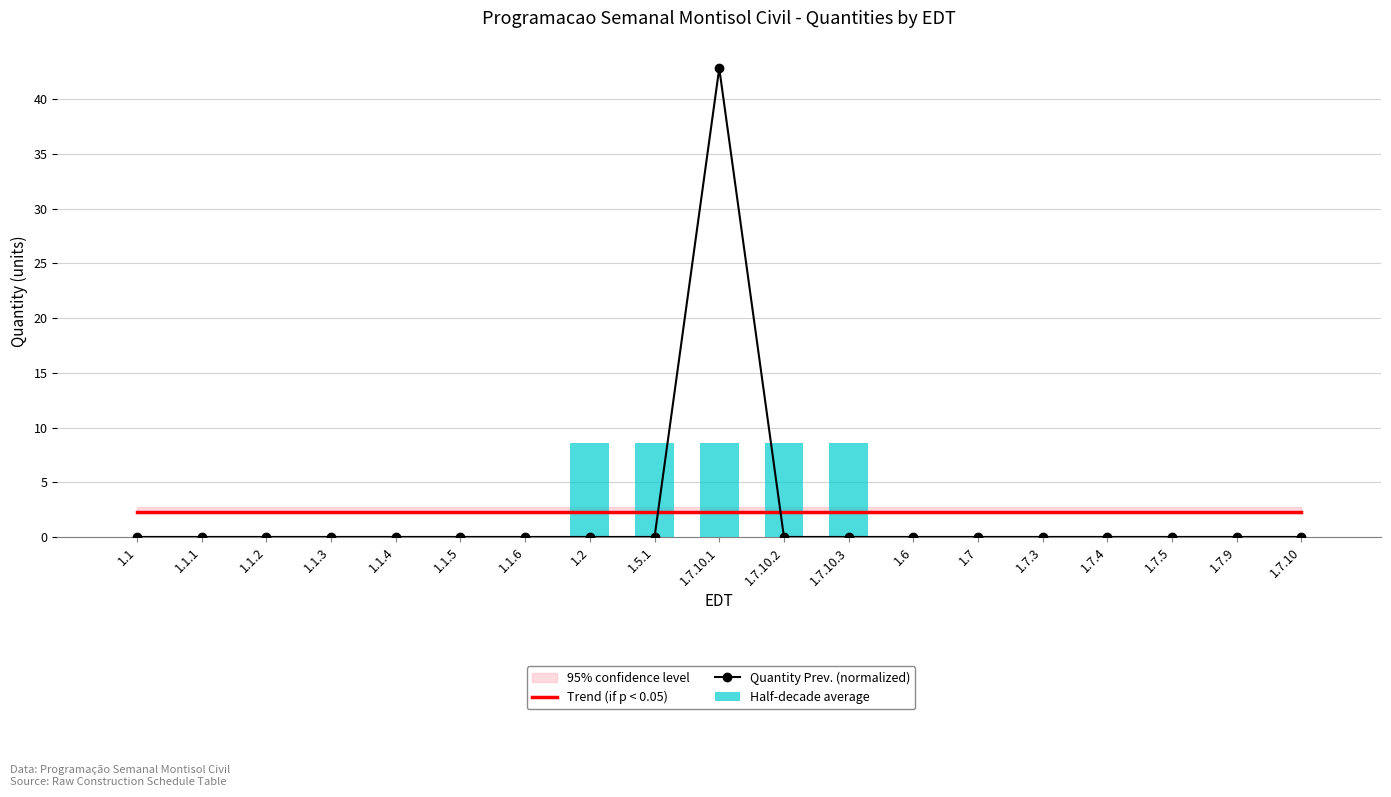

Rank the categories by Trend (if p < 0.05) value from highest to lowest.

1.7.4, 1.7.5, 1.7.9, 1.7.10, 1.1, 1.1.1, 1.1.2, 1.1.3, 1.1.4, 1.1.5, 1.1.6, 1.2, 1.5.1, 1.7.10.1, 1.7.10.2, 1.7.10.3, 1.6, 1.7, 1.7.3